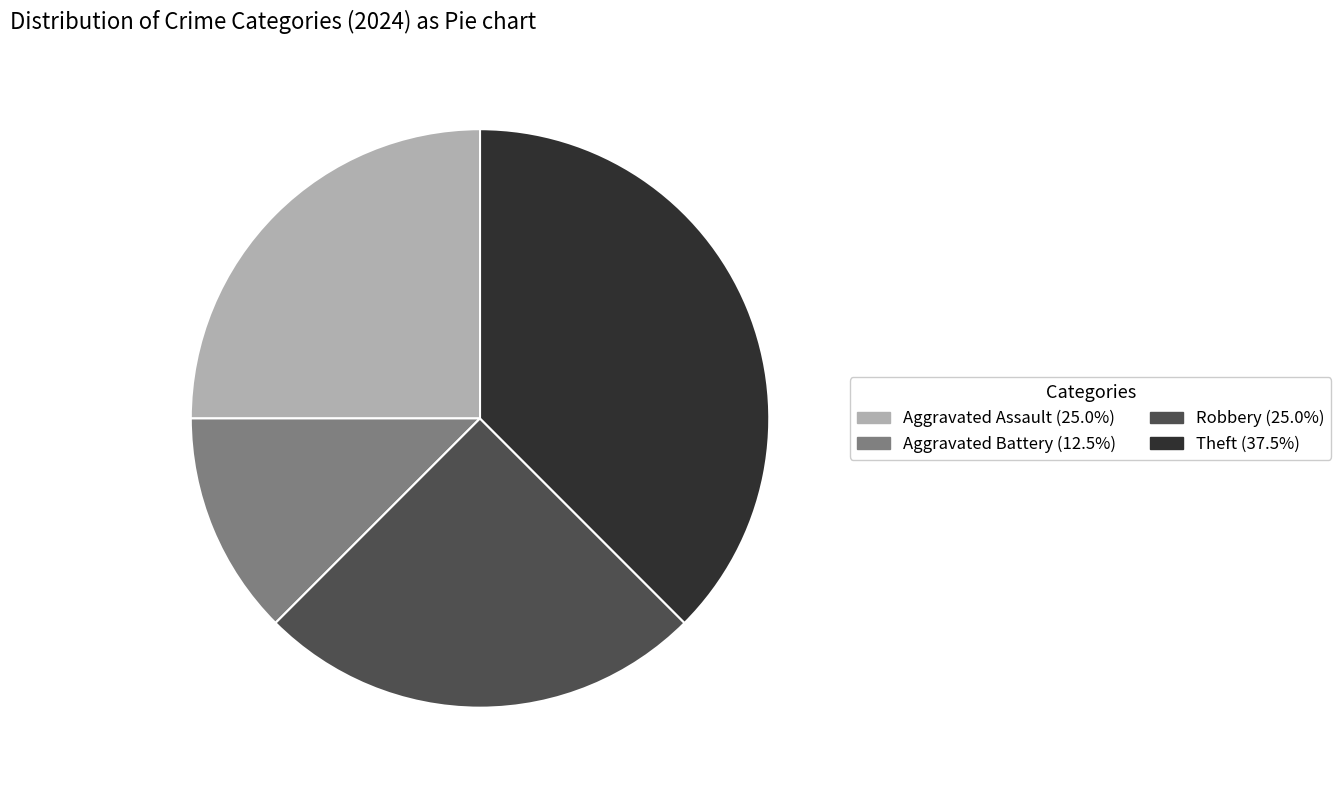

Is Aggravated Assault the majority of the pie?

No